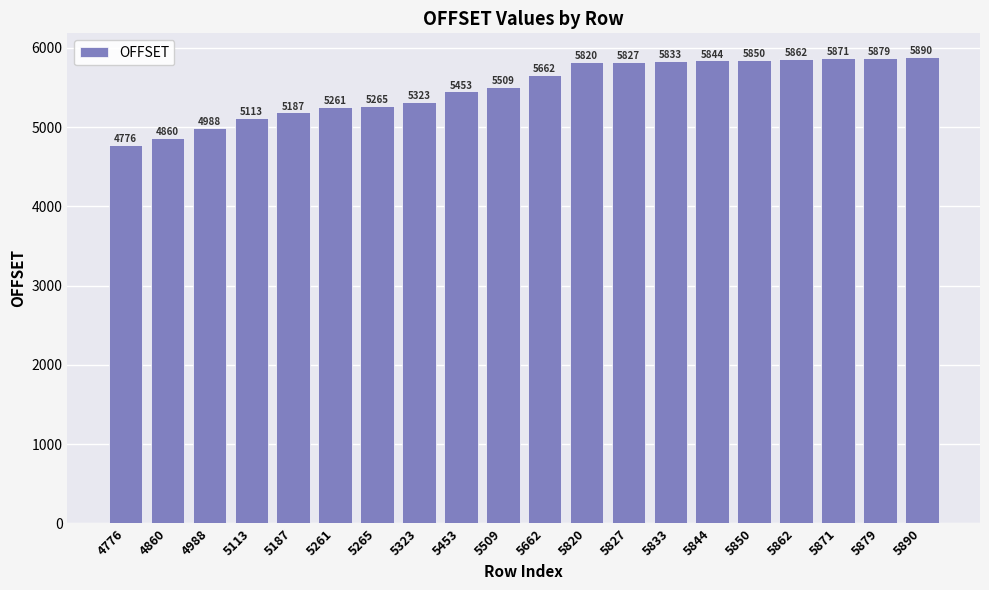

Reading left to right, extract all data points from this chart.

4776	4860	4988	5113	5187	5261	5265	5323	5453	5509	5662	5820	5827	5833	5844	5850	5862	5871	5879	5890